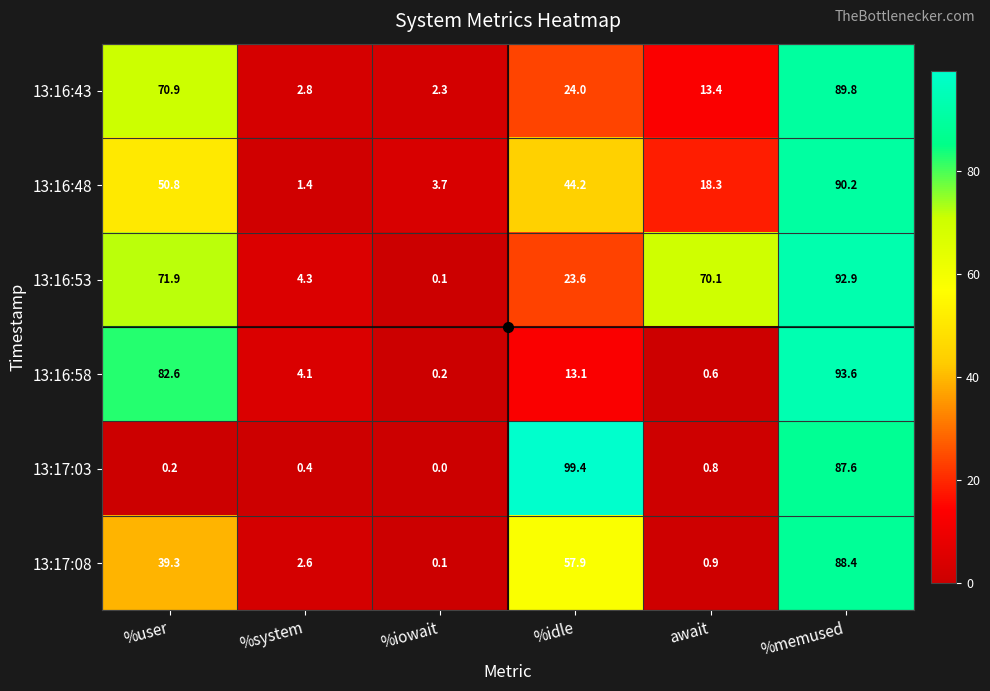

What is the average value of the 13:17:08 series?

31.5